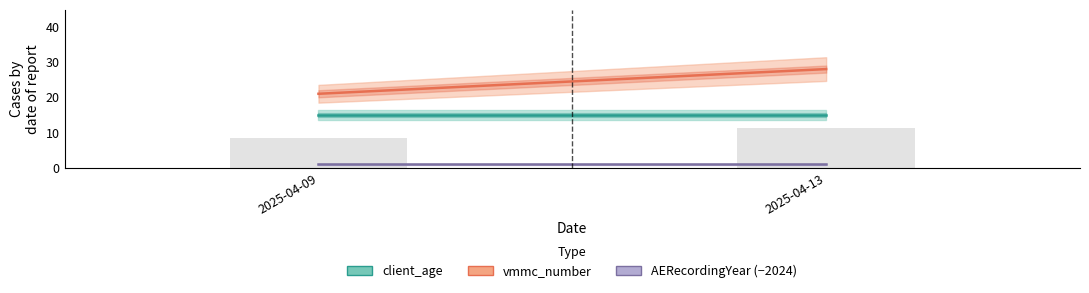

Which label corresponds to the smallest value in the chart?

2025-04-09